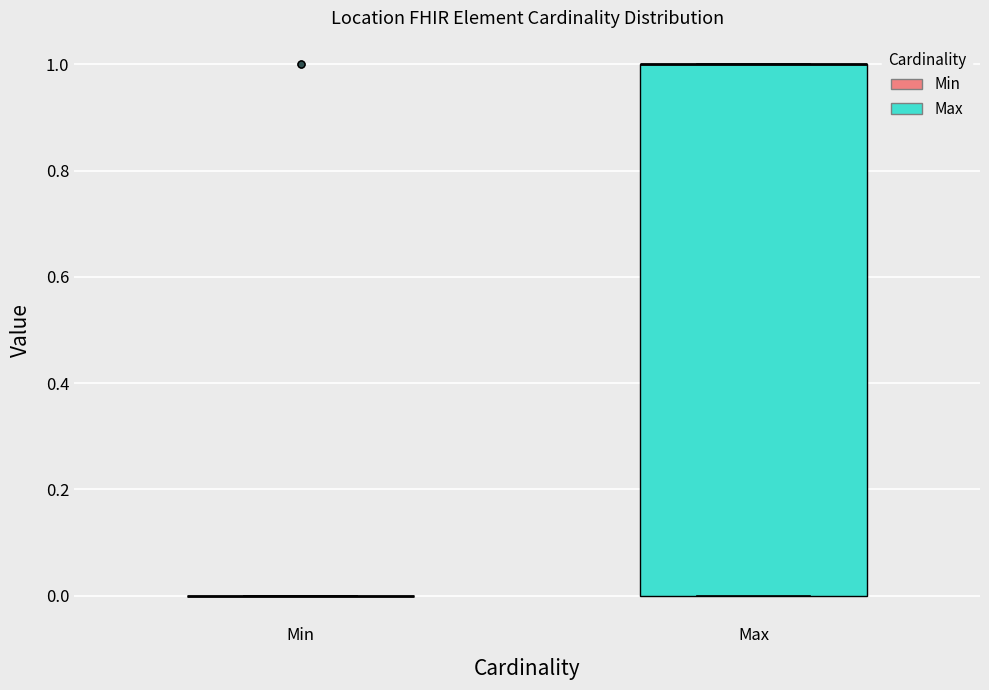

Reading left to right, transcribe this box plot: for each box, give where its median line is, the range the box spans, and where its two whiskers end, as read against the y-axis. The values are not printed on the chart, so give them approximately, as read against the axis.

Min: box collapsed to a line at 0, whiskers 0 to 0
Max: median 1 (drawn on the box's upper edge), box 0 to 1, whiskers 0 to 1